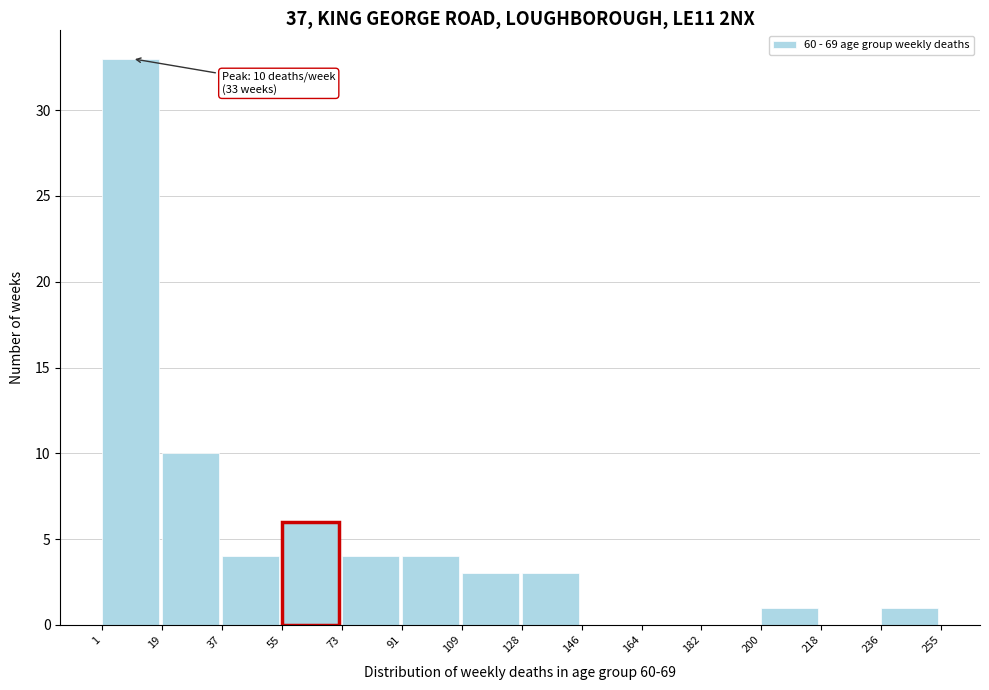

Over which range of the x-axis is the bar tallest?

1 to 19